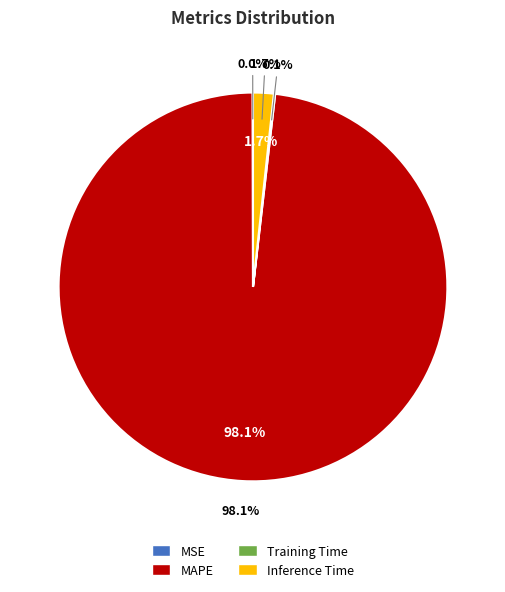

Do Training Time and MAPE together represent more than half of the pie?

Yes